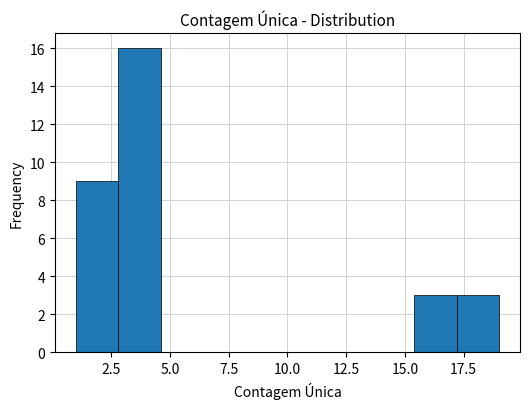

Around what value on the x-axis is the tallest bar? Give the approximate position of its centre, as read against the axis.

3.5